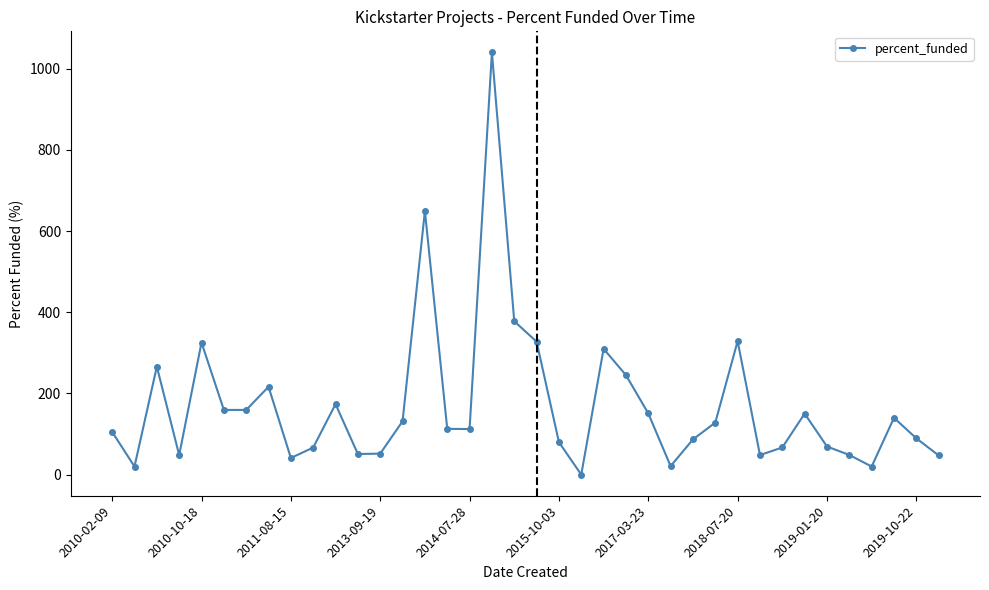

What is the value of the 20th point from the left?

327.6